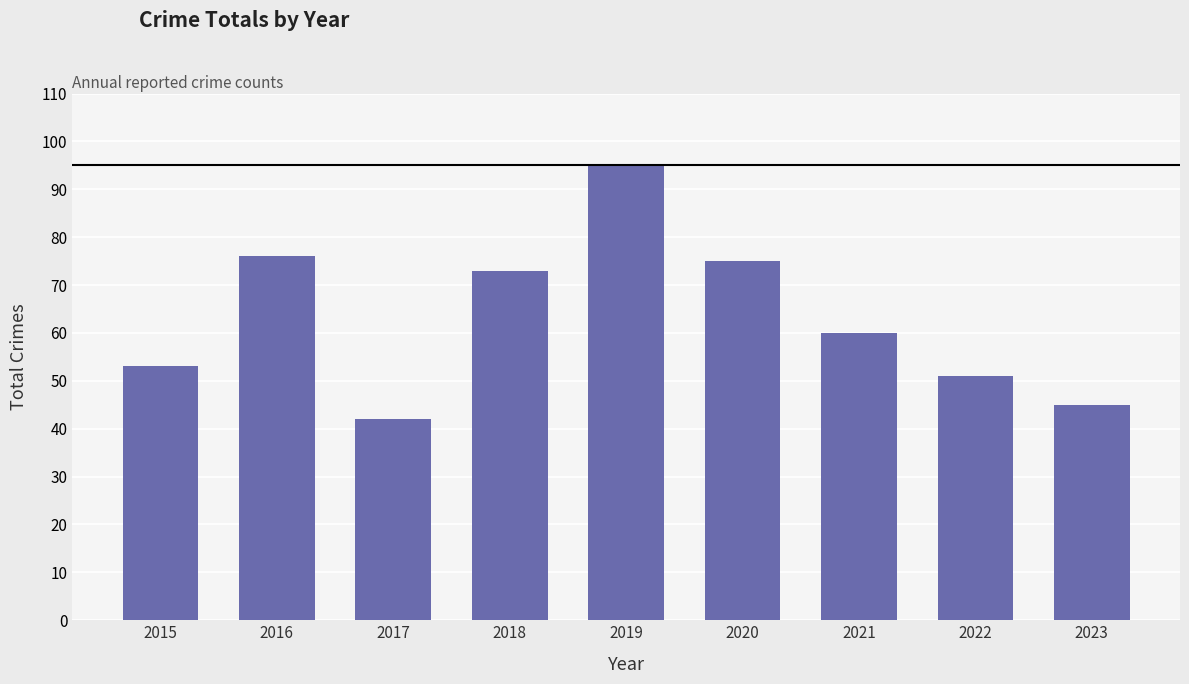

Which has a higher value, 2018 or 2020?

2020